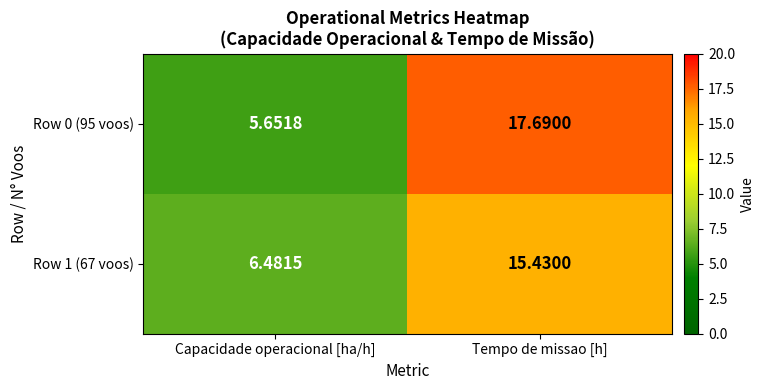

Which category has the highest value across all series?

Tempo de missao [h]